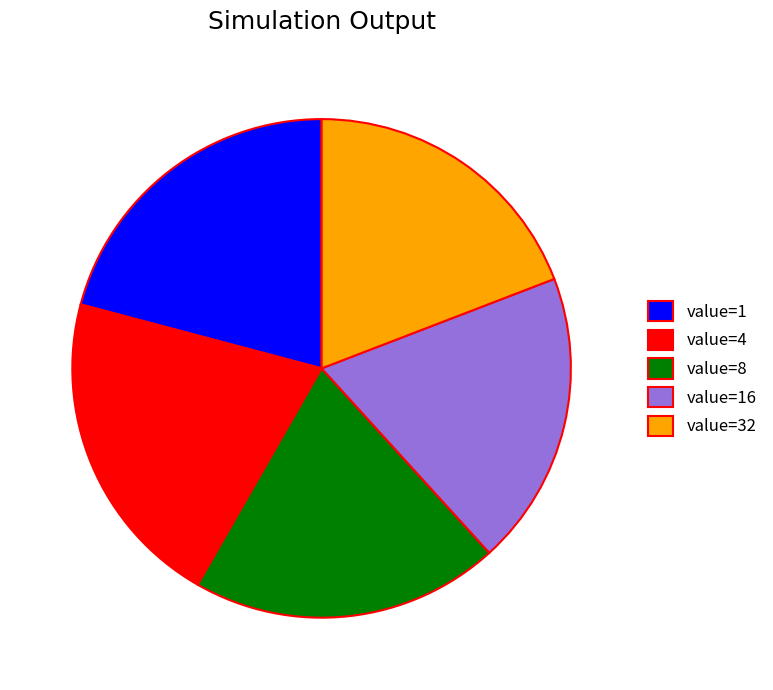

Does value=4 represent more than half of the total?

No